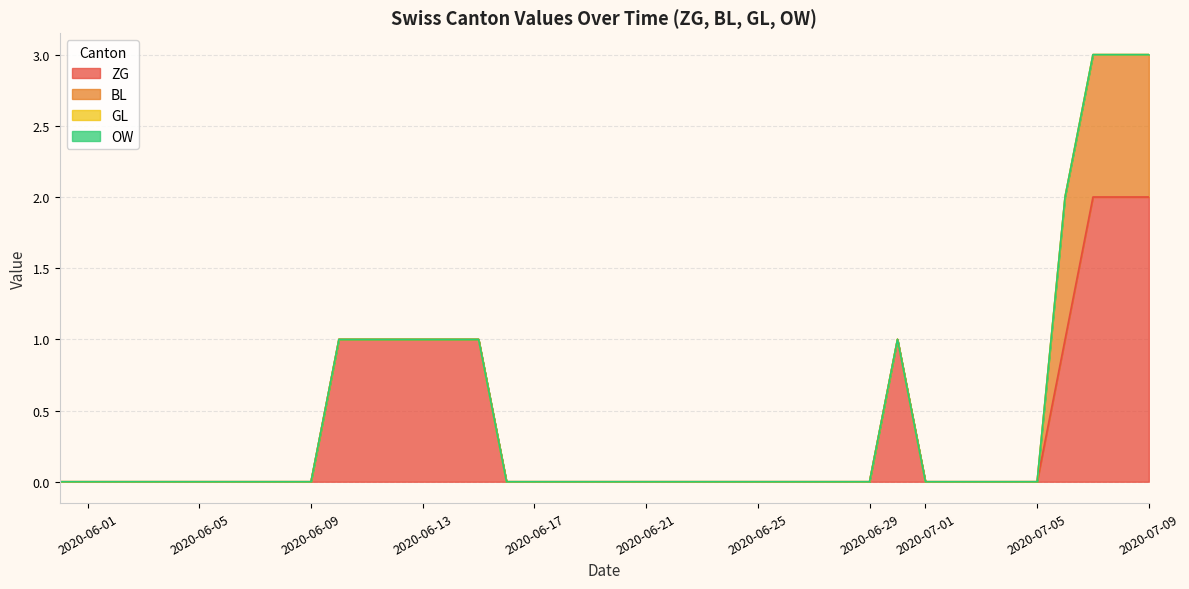

At which category is the sum across all series the highest?

2020-07-07